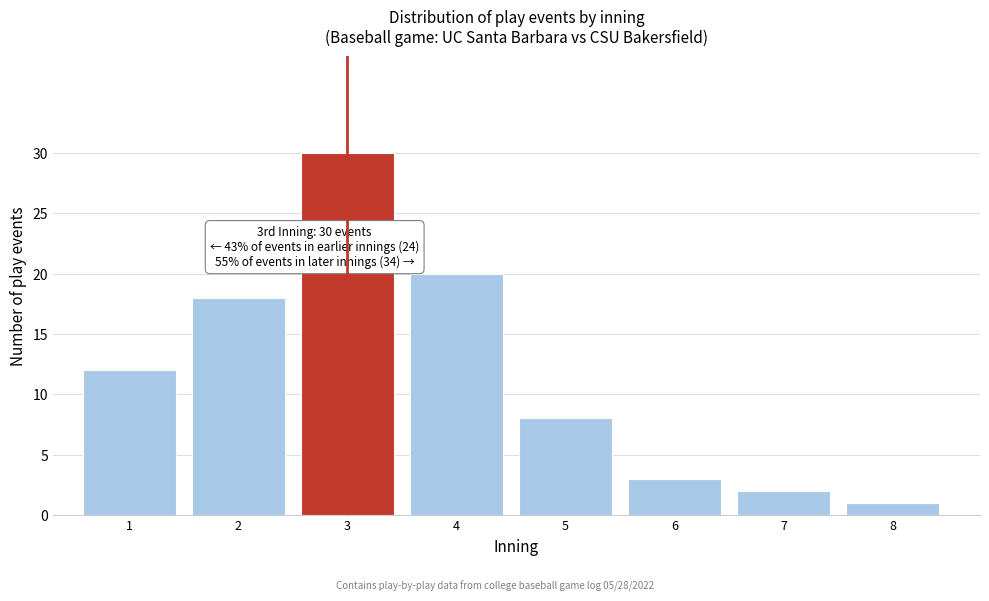

Reading left to right, transcribe all the data shown in this chart.

12	18	30	20	8	3	2	1